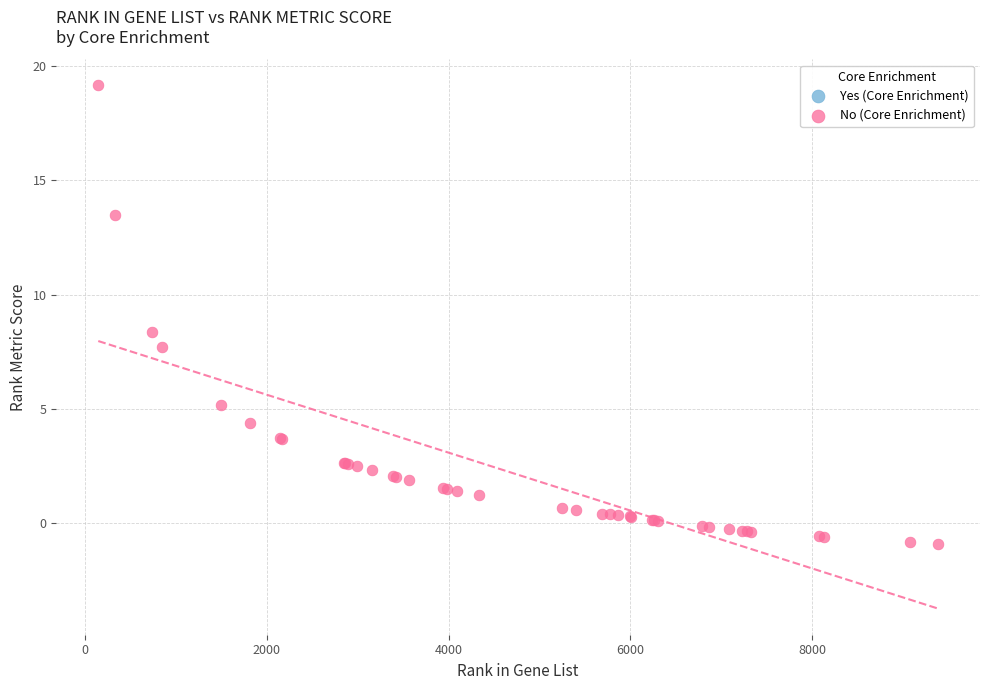

What Y value in the scatter plot is closest to 9?

8.4